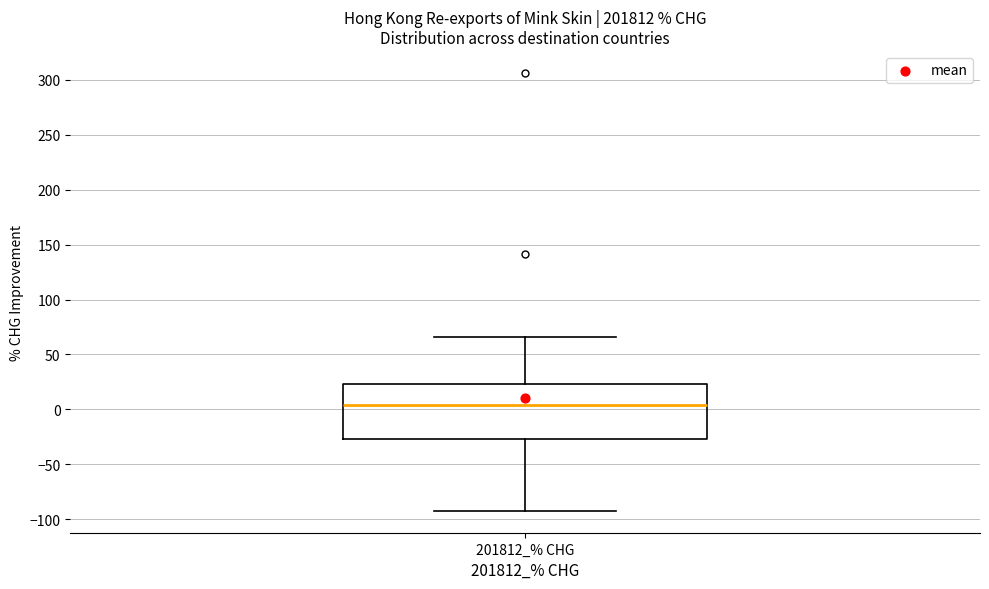

Where is the upper edge of the box for 201812_% CHG on the y-axis? The values are not printed on the chart, so give them approximately, as read against the axis.

25